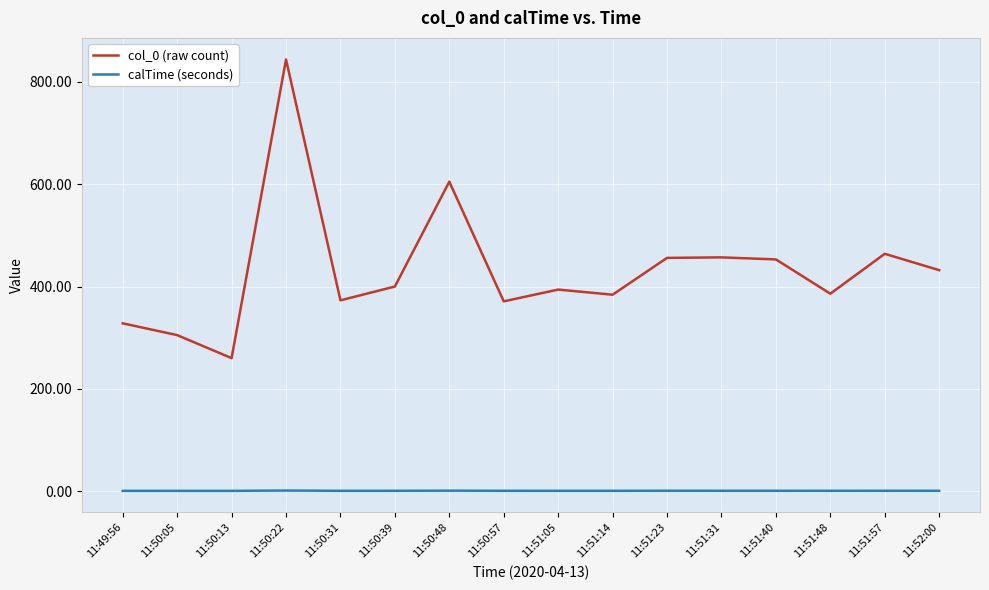

The col_0 (raw count) series shows 373.0 at 11:50:31. True or false?

True